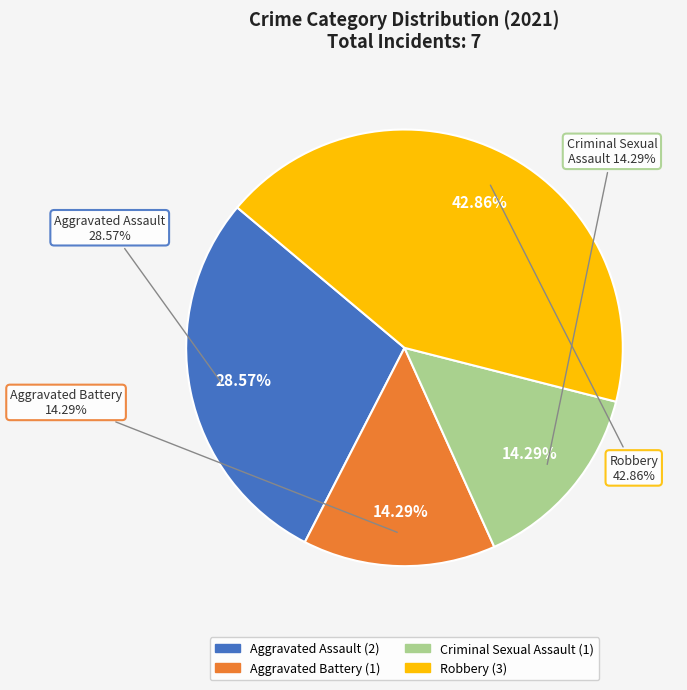

Is Aggravated Assault the majority of the pie?

No